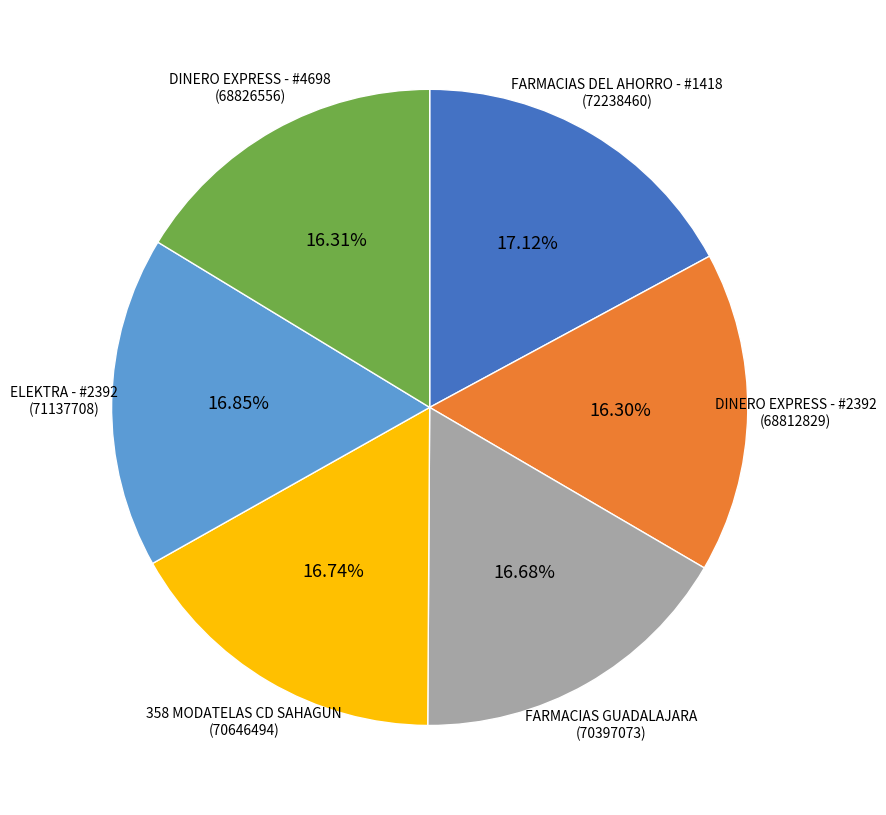

To the nearest percent, what percentage of the pie is DINERO EXPRESS - #2392?

16%